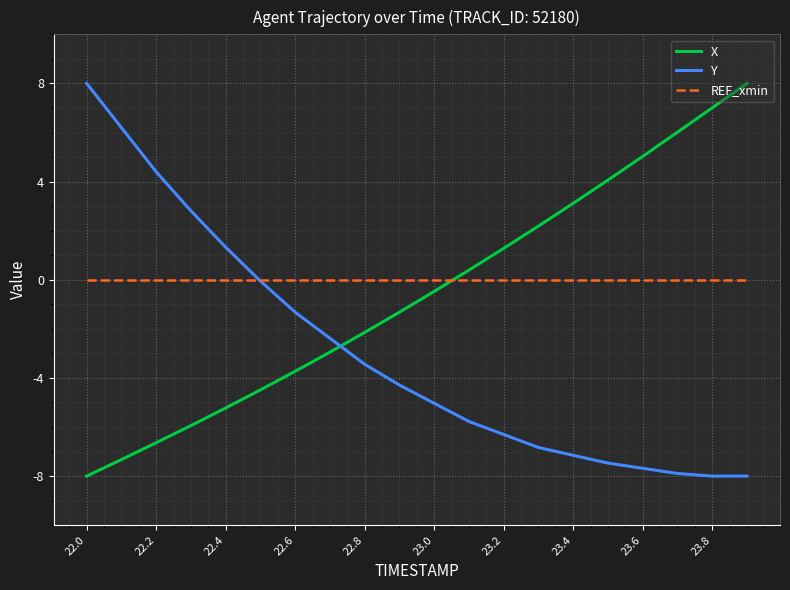

Which series has the largest total across all categories?

REF_xmin